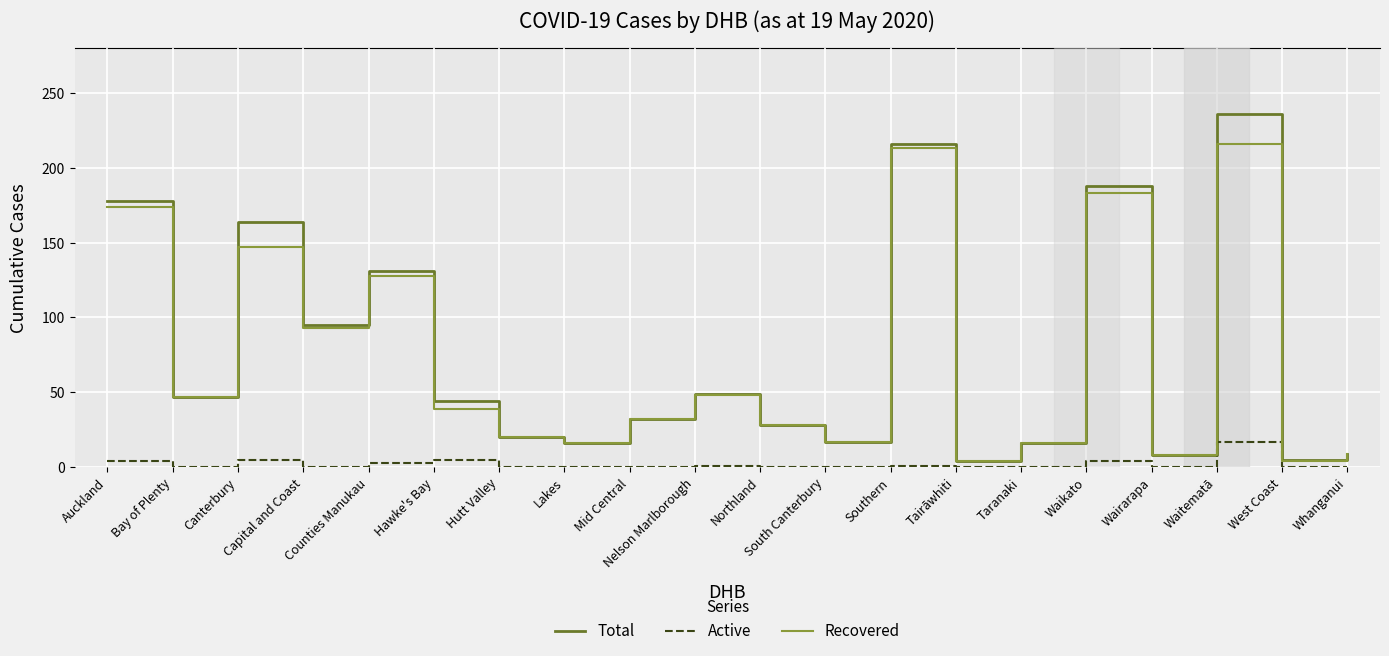

At which category does the chart reach its peak across all series?

Waitematā